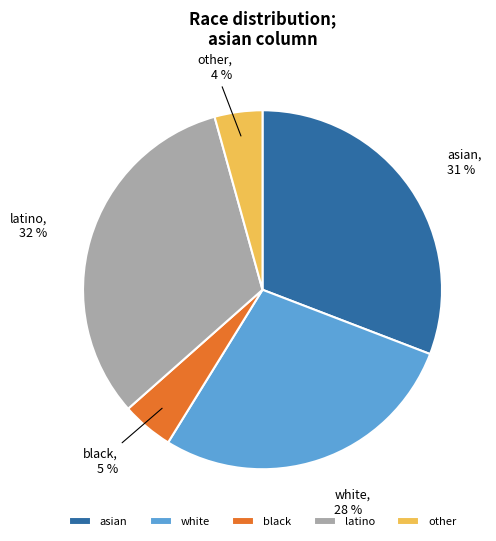

Which category has the biggest portion of the pie?

latino